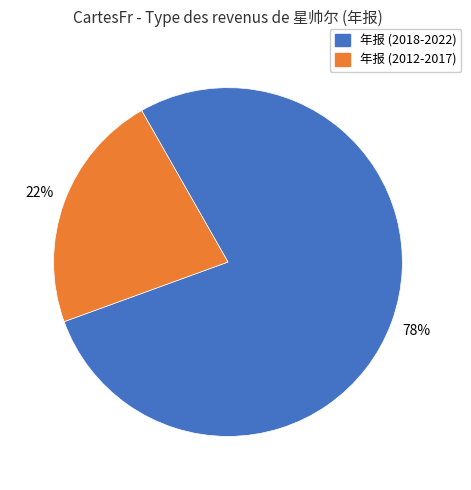

Is there a majority slice in this chart?

Yes